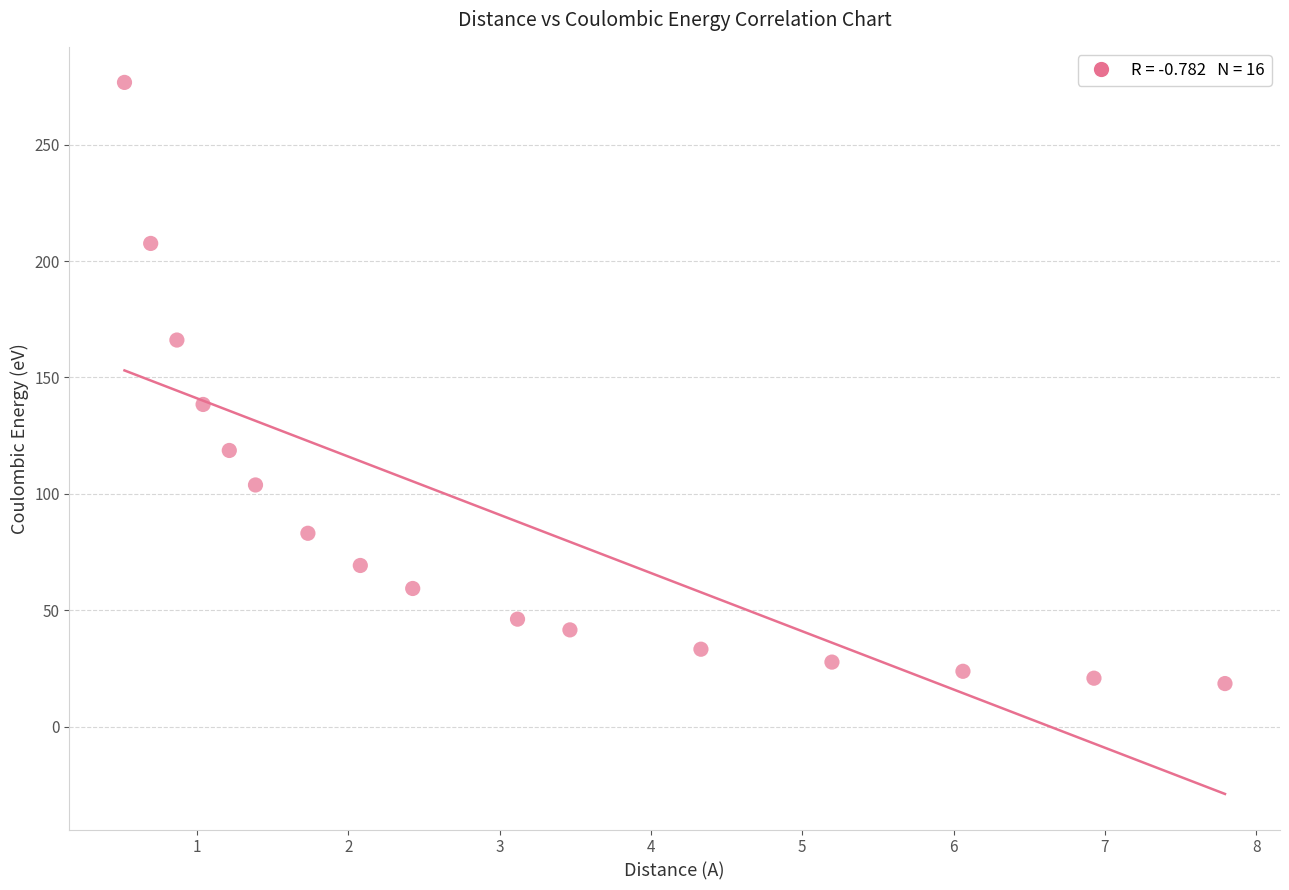

What Y value in the scatter plot is closest to 147?

138.4